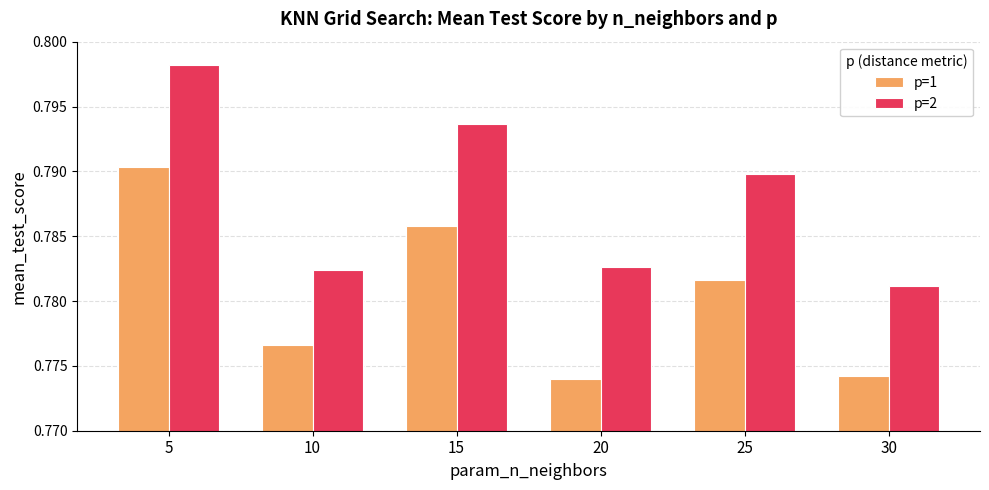

Rank the series by their maximum value, from lowest to highest.

p=1, p=2